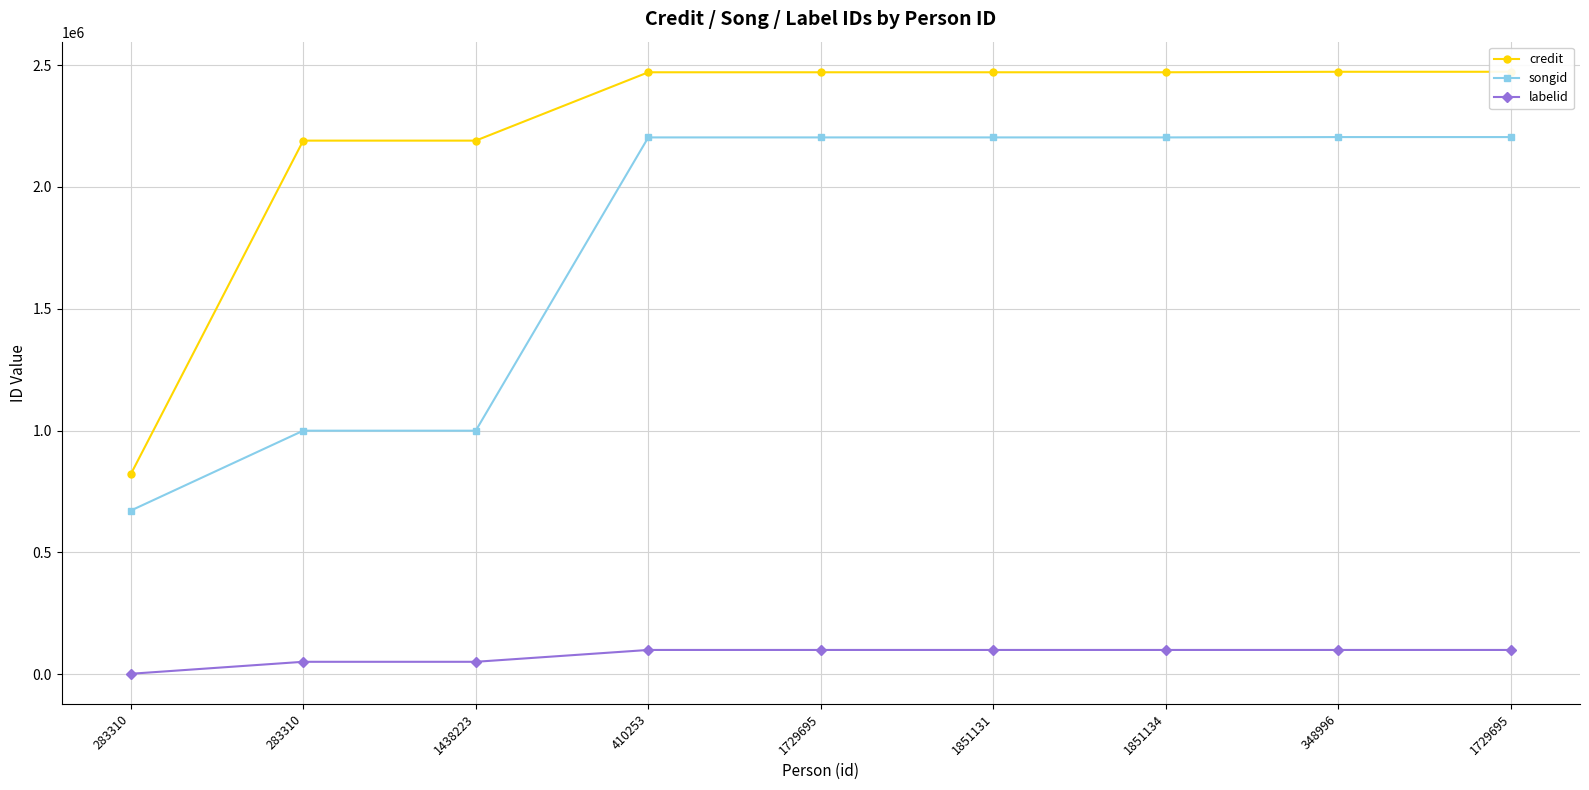

Which has a higher value, 348996 or 1851131?

348996